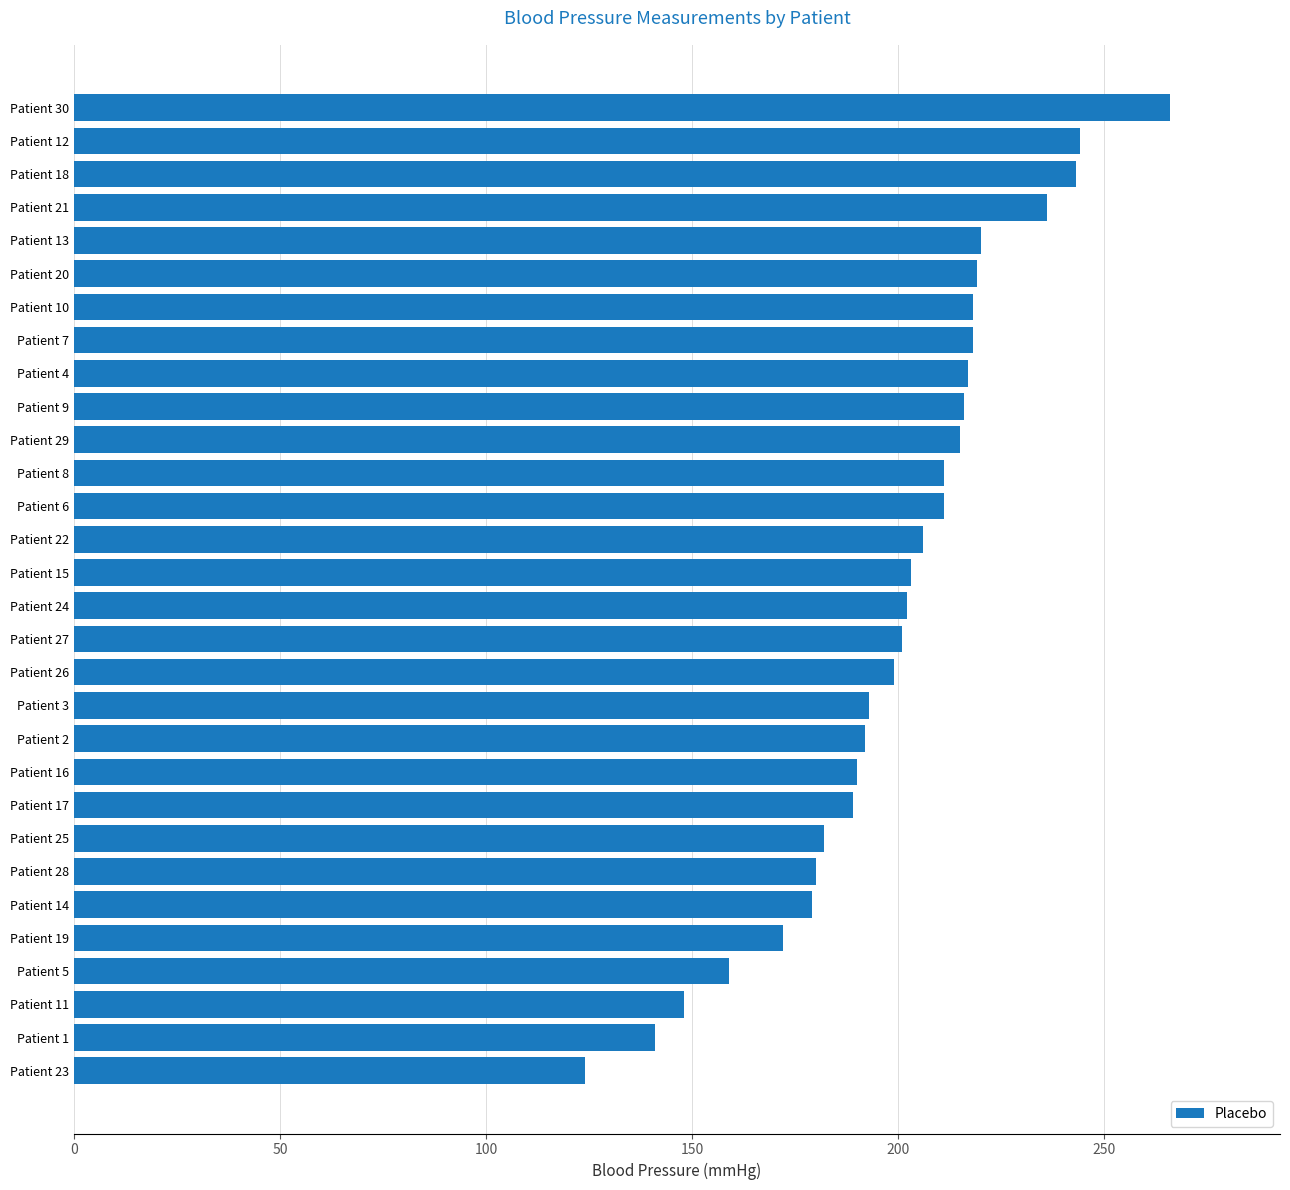

What is the difference between the values at Patient 4 and Patient 5?

58